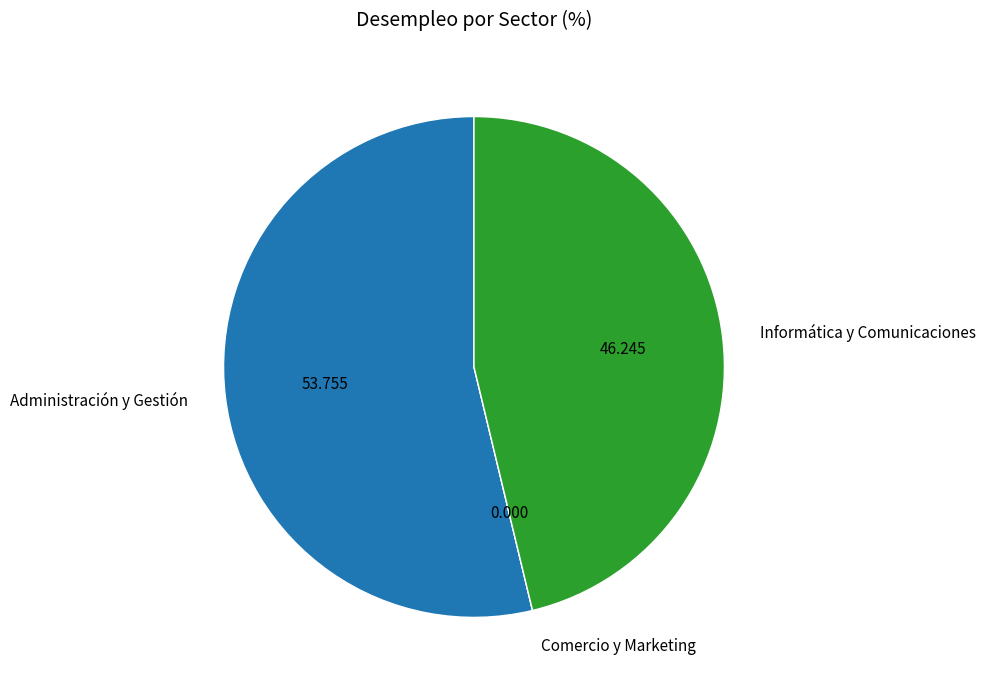

What is the largest slice in the pie chart?

Administración y Gestión